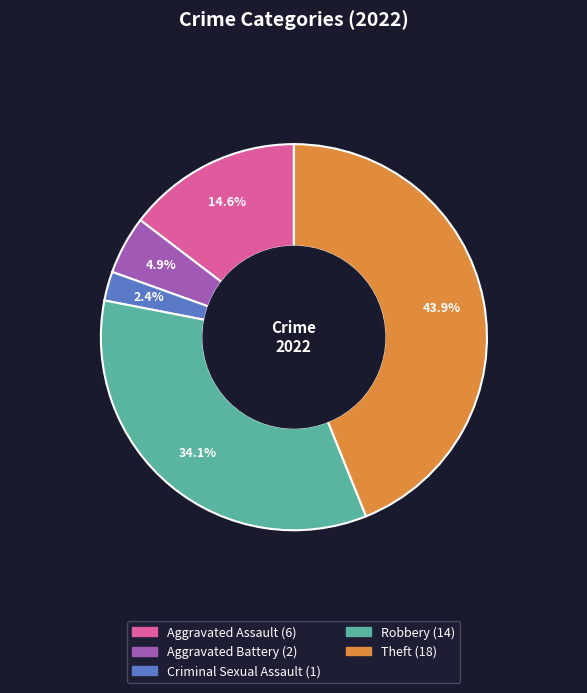

What is the largest slice in the pie chart?

Theft